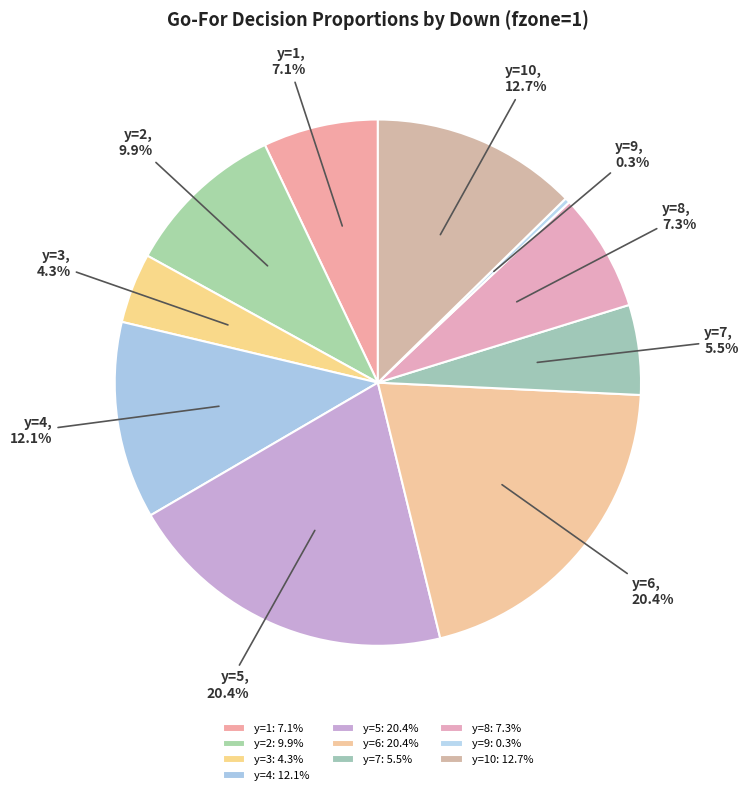

Between y=5 and y=10, which is larger?

y=5